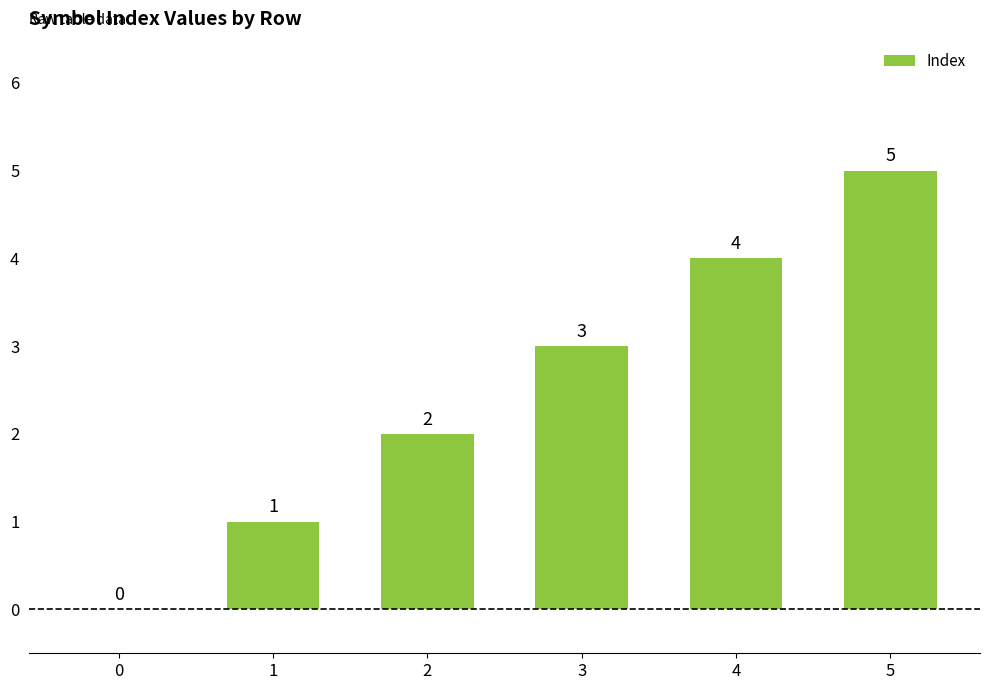

What is the maximum value shown in the chart?

5